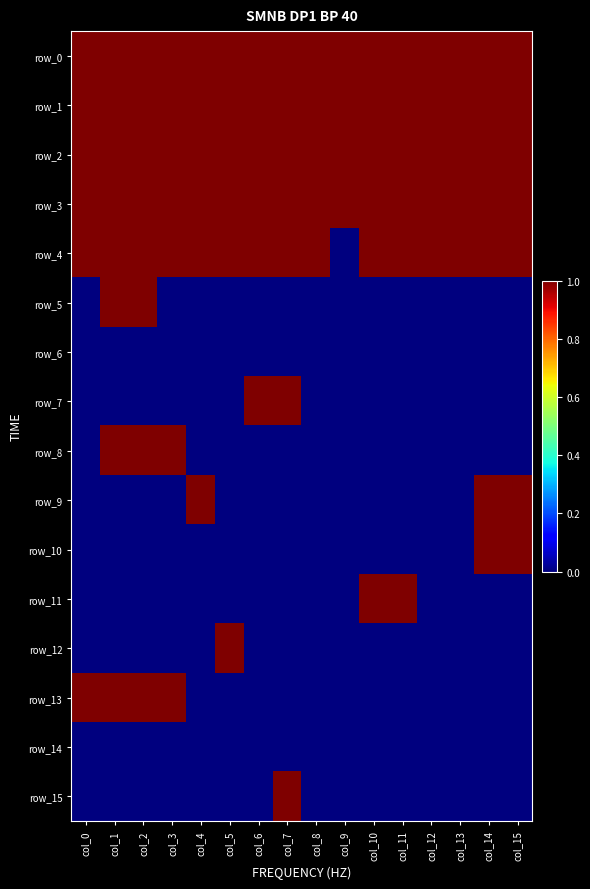

Which category has the lowest value in the row_3 series?

col_0